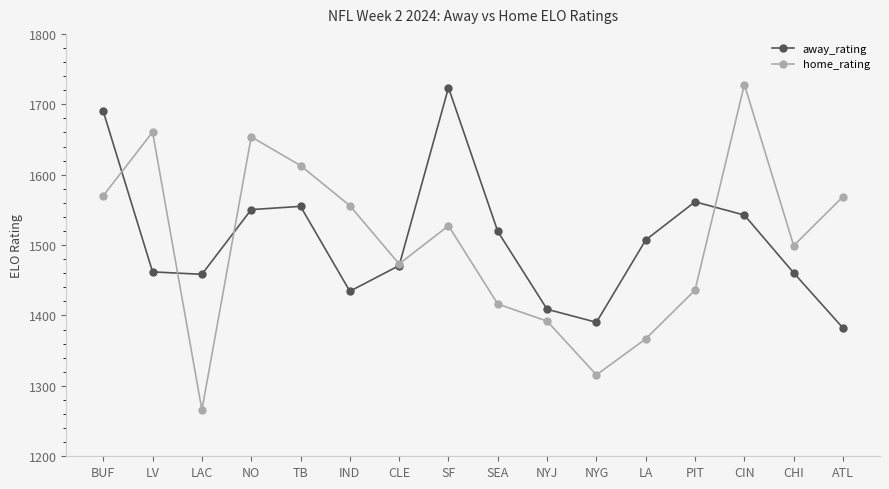

What is the label of the 9th point from the right?

SF